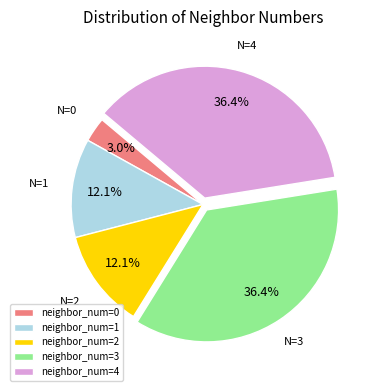

Is the sum of neighbor_num=4 and neighbor_num=3 greater than half?

Yes